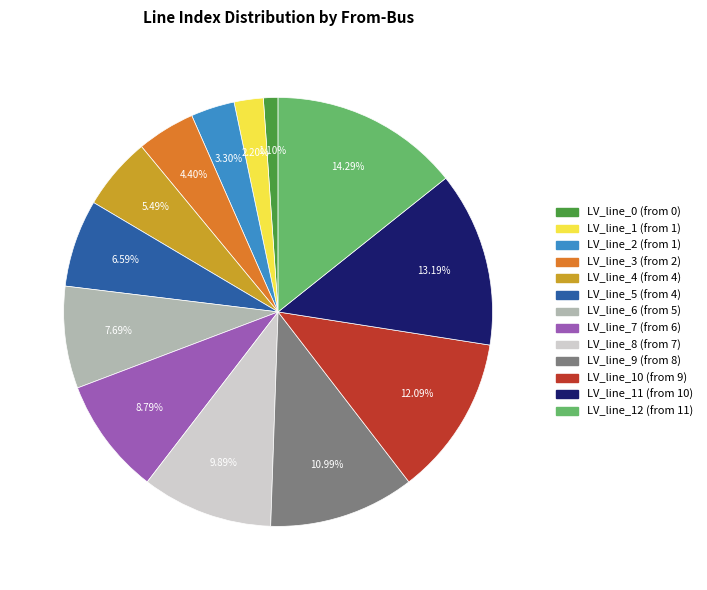

Combined, do LV_line_10 (from 9) and LV_line_0 (from 0) account for over 50%?

No